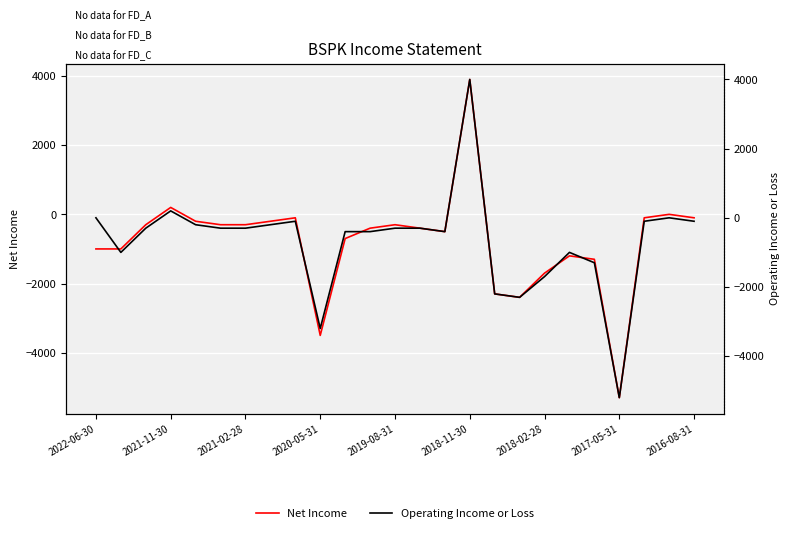

What is the difference between the second highest and minimum values in the Operating Income or Loss series?

5400